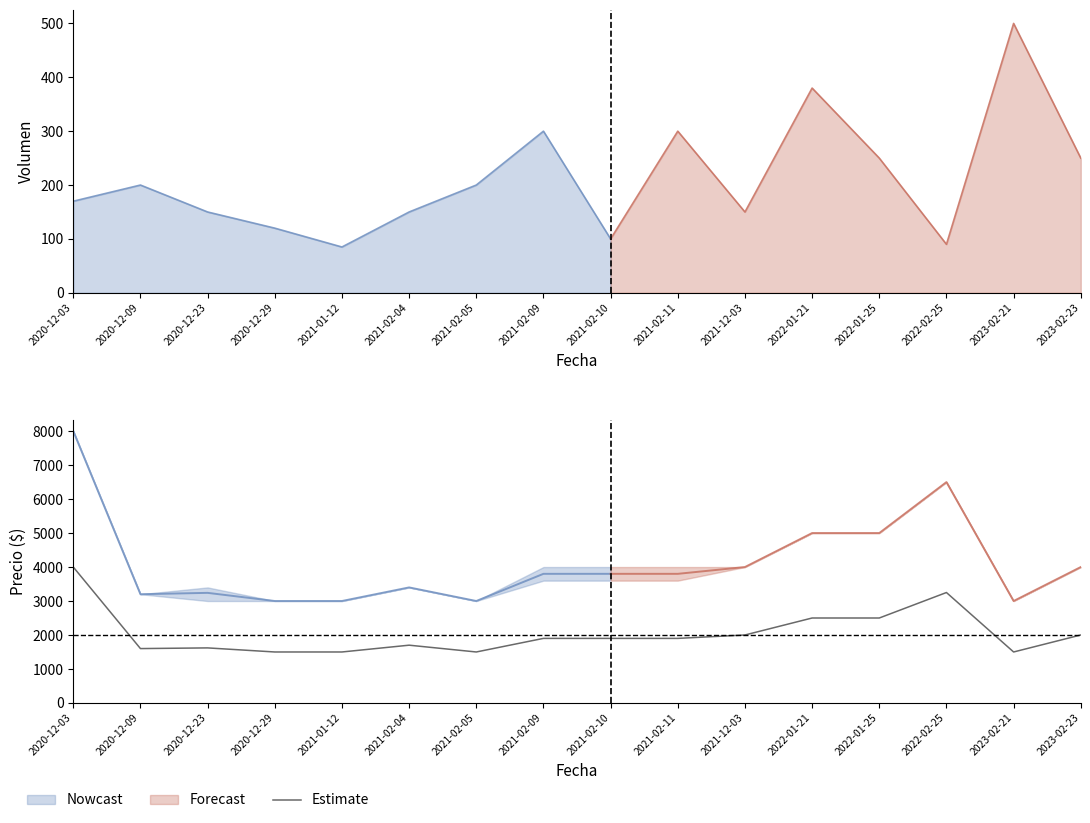

What is the minimum value shown in the chart?

1500